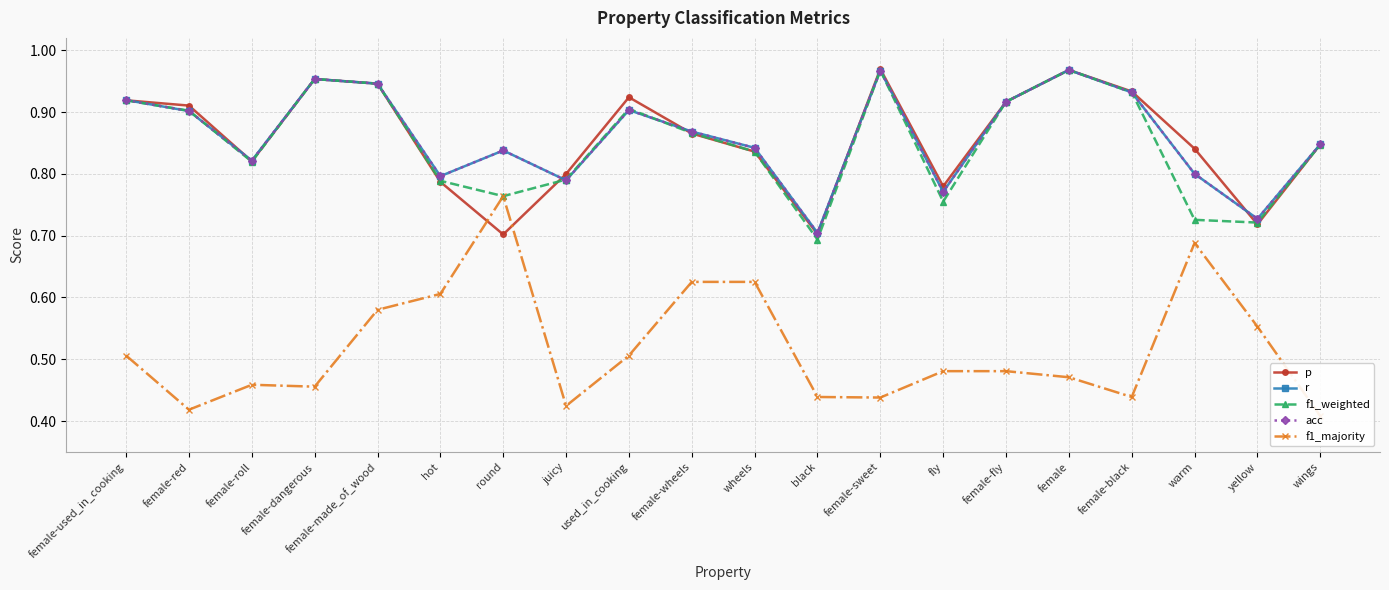

What is the sum of all f1_weighted values?

17.0